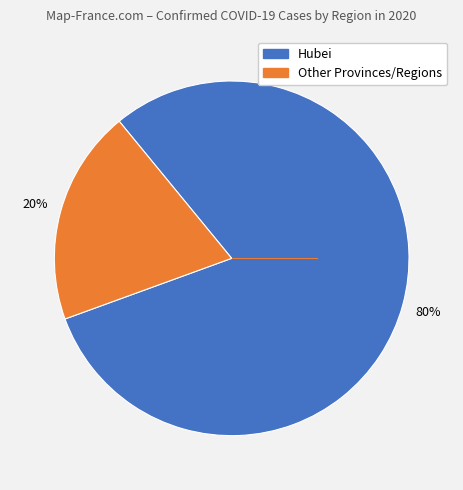

Does any single category account for the majority?

Yes